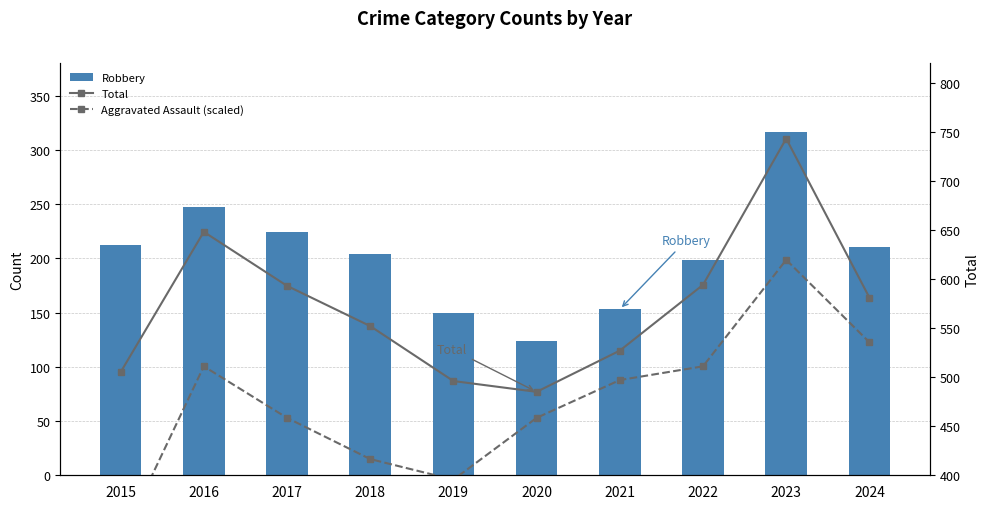

At which label does Total first exceed 581?

2016